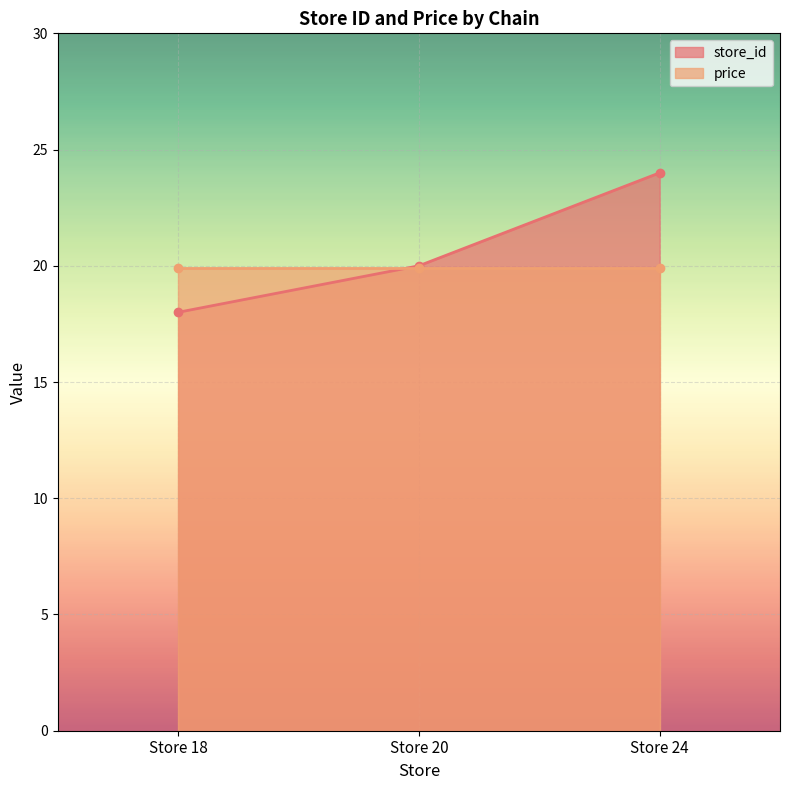

At which label does store_id reach its minimum?

Store 18